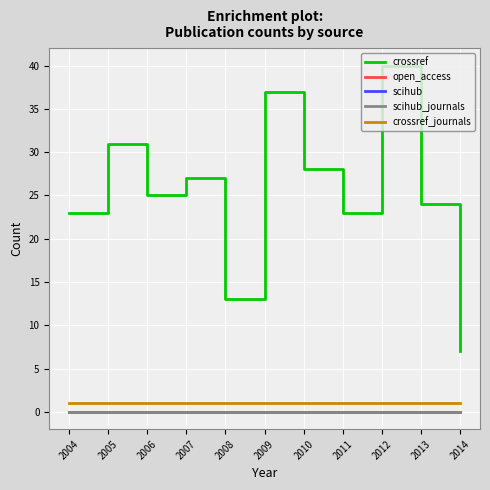

Reading left to right, transcribe all the data shown in this chart.

crossref: 2004=23	2005=31	2006=25	2007=27	2008=13	2009=37	2010=28	2011=23	2012=40	2013=24	2014=7
open_access: 2004=0	2005=0	2006=0	2007=0	2008=0	2009=0	2010=0	2011=0	2012=0	2013=0	2014=0
scihub: 2004=0	2005=0	2006=0	2007=0	2008=0	2009=0	2010=0	2011=0	2012=0	2013=0	2014=0
scihub_journals: 2004=0	2005=0	2006=0	2007=0	2008=0	2009=0	2010=0	2011=0	2012=0	2013=0	2014=0
crossref_journals: 2004=1	2005=1	2006=1	2007=1	2008=1	2009=1	2010=1	2011=1	2012=1	2013=1	2014=1